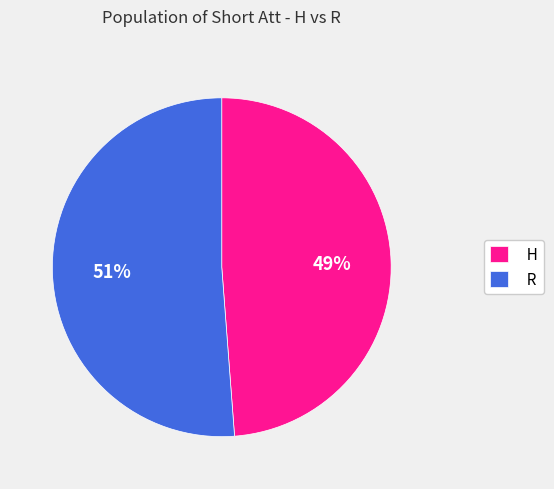

Count the number of slices in the pie.

2